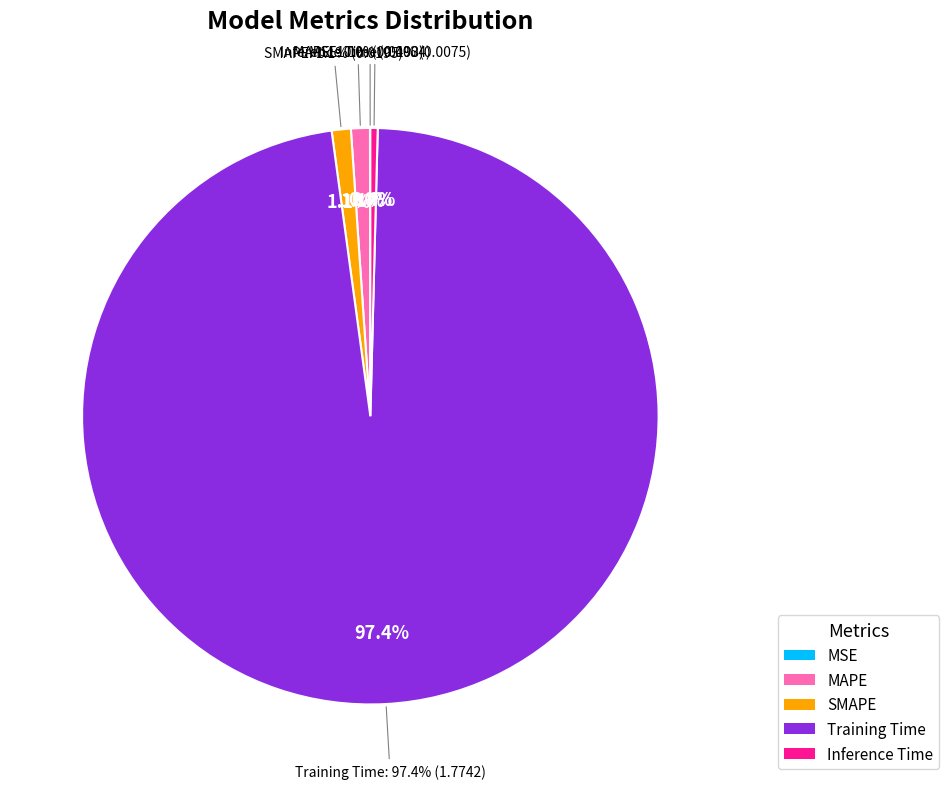

How much of the chart is everything except Inference Time?

99.6%